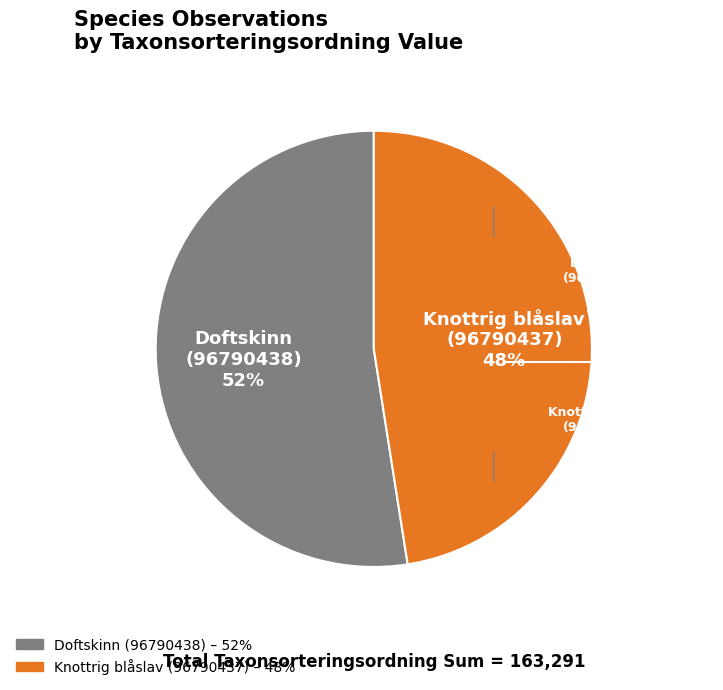

To the nearest percent, what is the average slice percentage?

50%